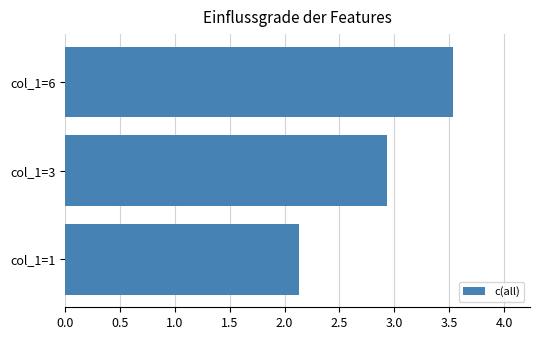

What is the sum of all values?

8.6